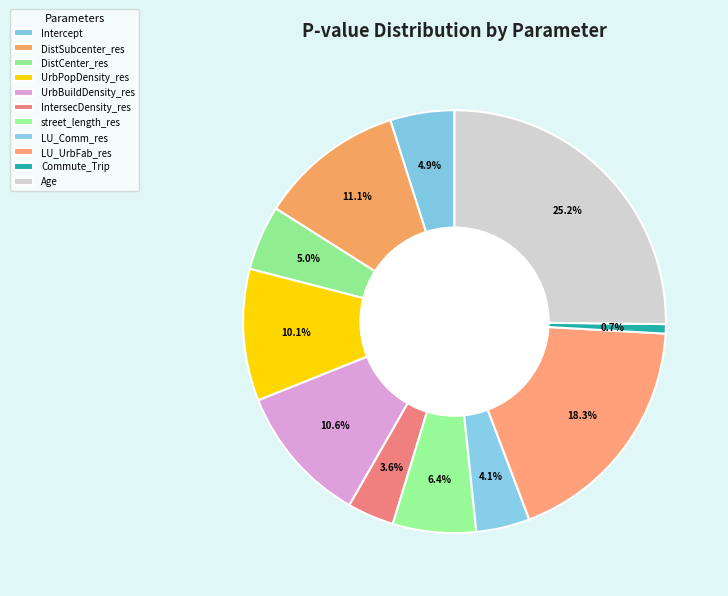

What percentage is NOT represented by DistSubcenter_res?

88.9%